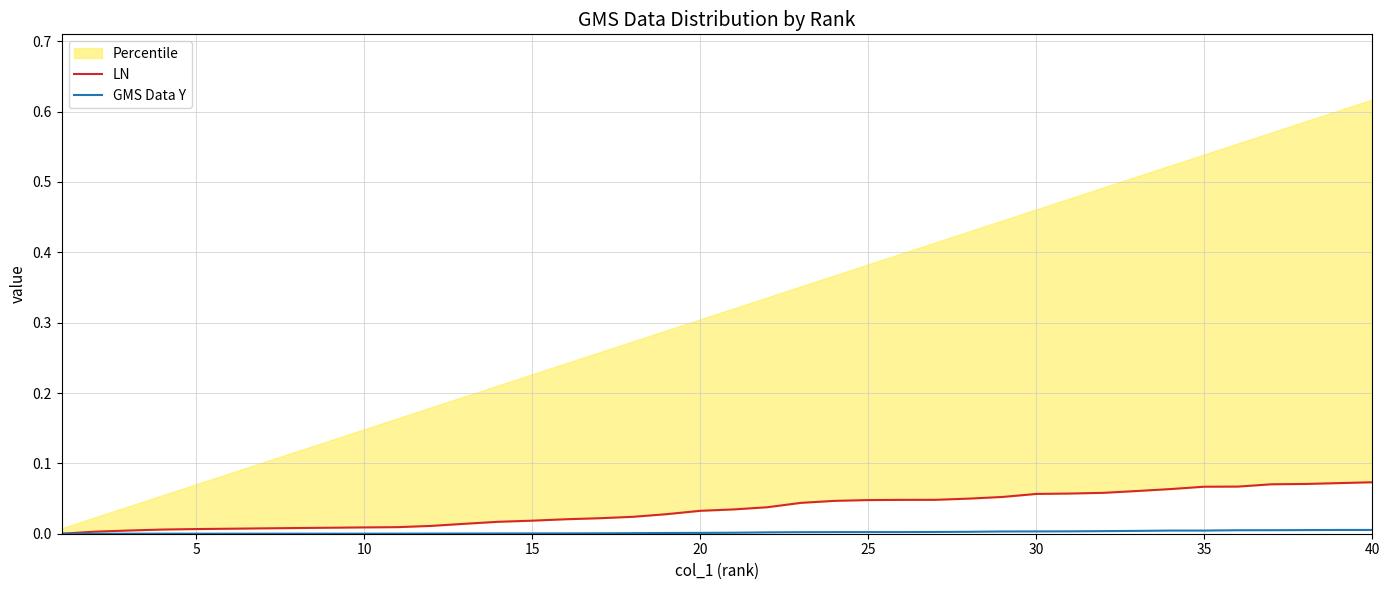

What is the difference between the maximum and second lowest values in the LN series?

0.1